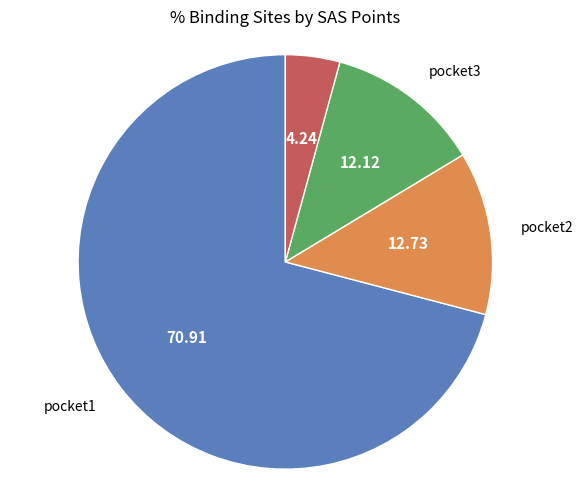

Which slice is the largest?

pocket1